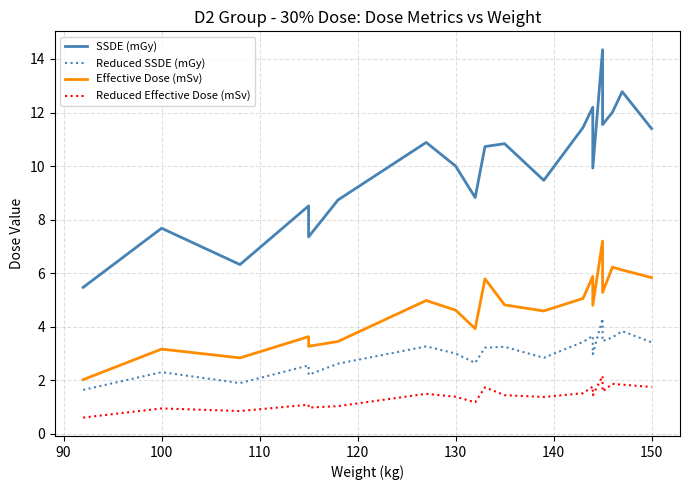

Rank the series by their average value, from lowest to highest.

Reduced Effective Dose (mSv), Reduced SSDE (mGy), Effective Dose (mSv), SSDE (mGy)